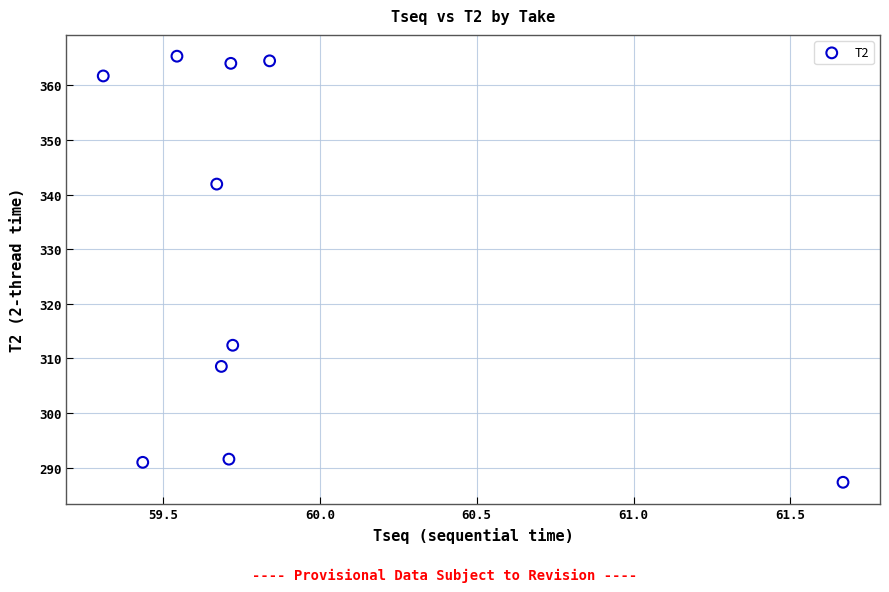

What Y value in the scatter plot is closest to 326?

312.4